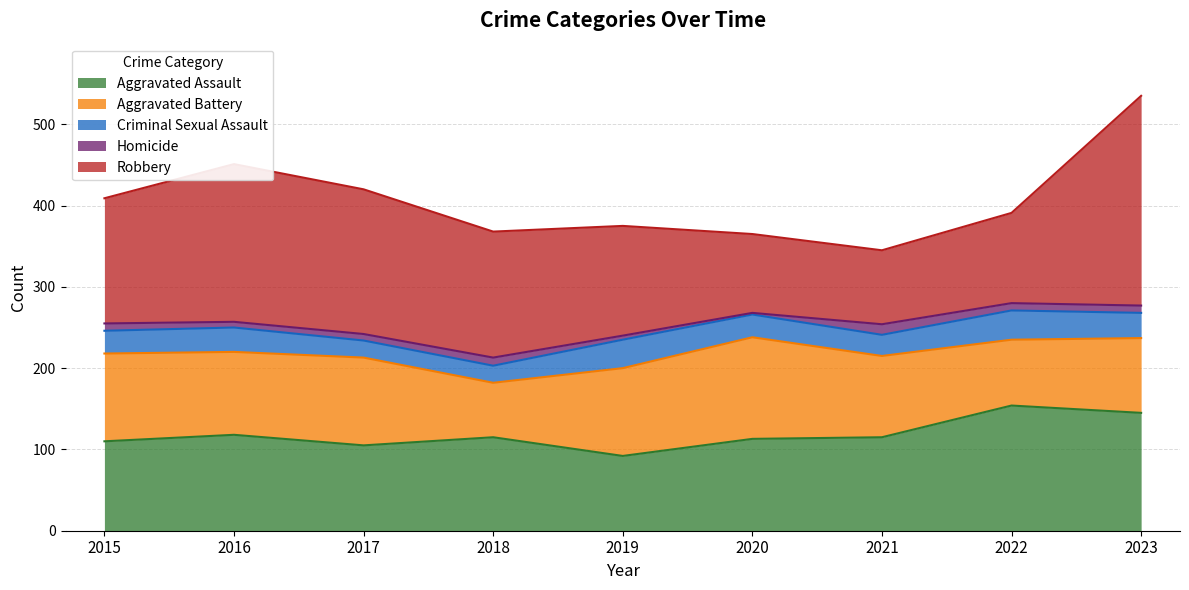

What is the value of the Robbery point at the 1st from the left?

154